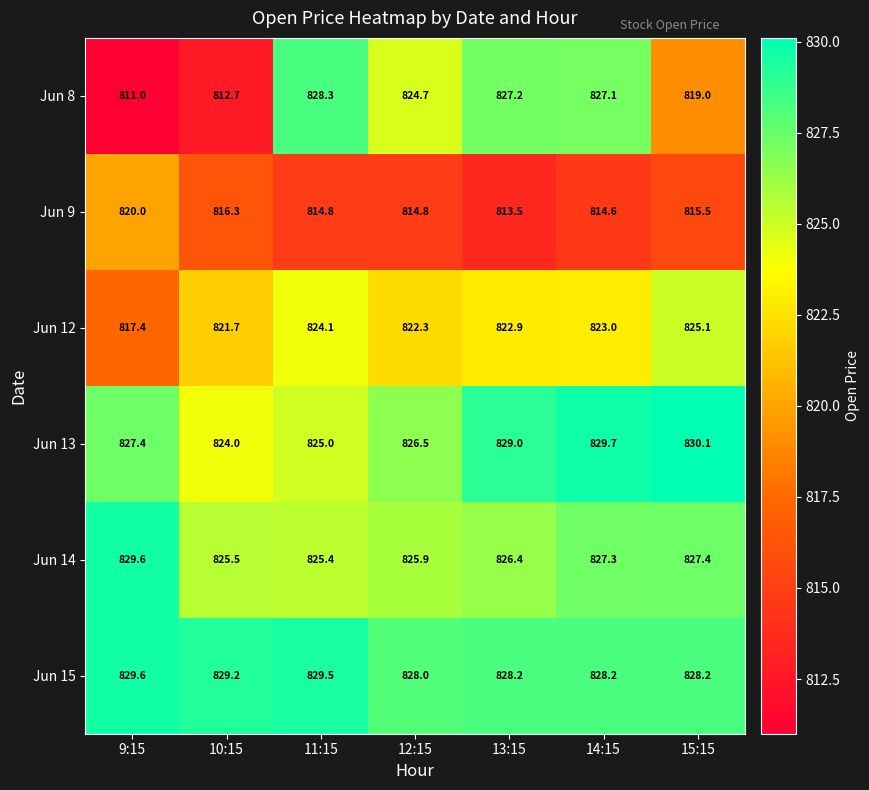

Which series has the largest total across all categories?

Jun 15